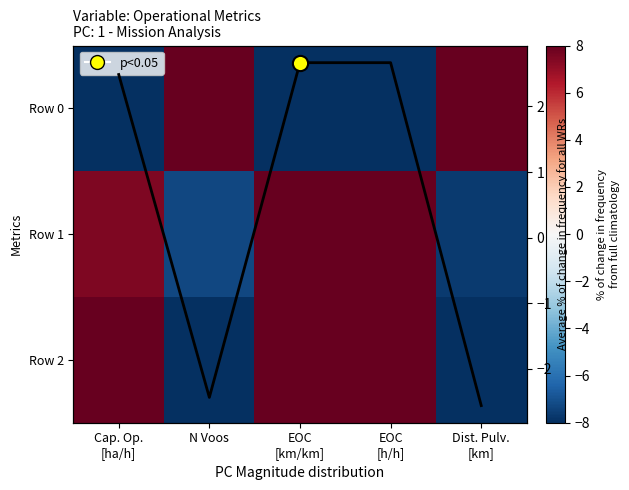

Read the Avg value at N Voos.

-2.4